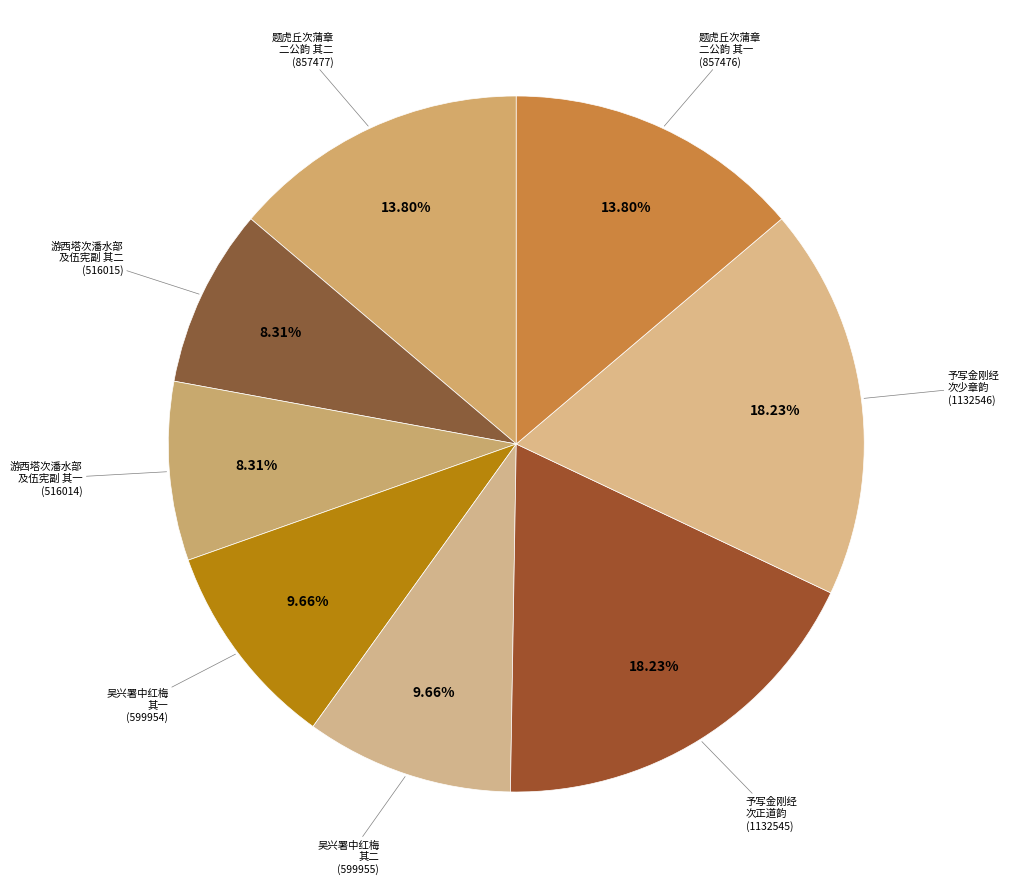

Rank the categories by value from lowest to highest.

游西塔次潘水部及伍宪副二公韵 其一, 游西塔次潘水部及伍宪副二公韵 其二, 吴兴署中同顾若溪司空徐龙湾太守赋雪中红梅次二公韵 其一, 吴兴署中同顾若溪司空徐龙湾太守赋雪中红梅次二公韵 其二, 题虎丘次蒲章二公韵 其一, 题虎丘次蒲章二公韵 其二, 予写金刚经与王正道正道与朱少章复以诗来辄次二公韵 其一 次正道韵, 予写金刚经与王正道正道与朱少章复以诗来辄次二公韵 其二 次少章韵